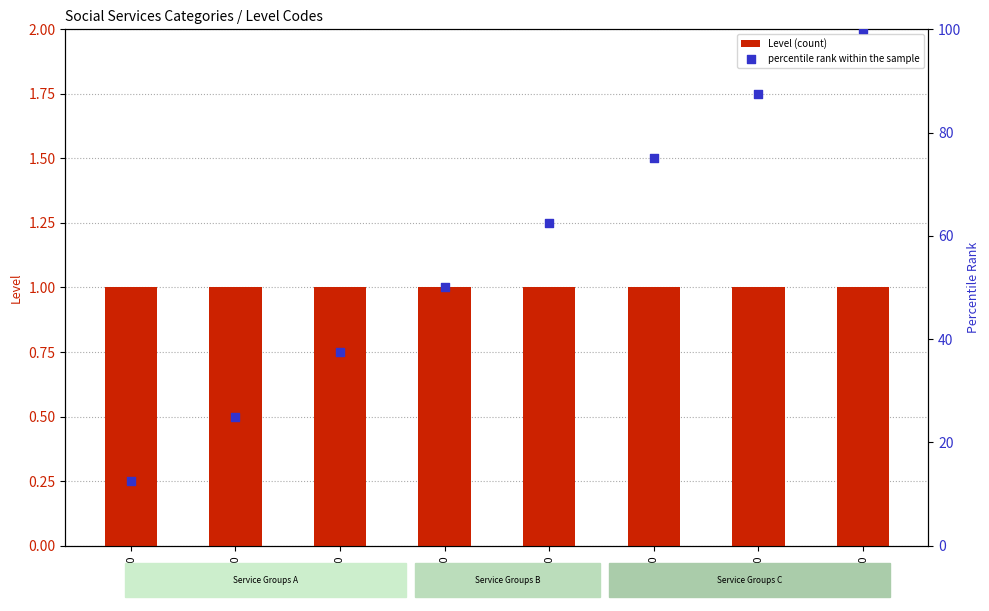

Is the value of Level (count) at 2000 greater than the value of percentile rank within the sample at 5000?

No